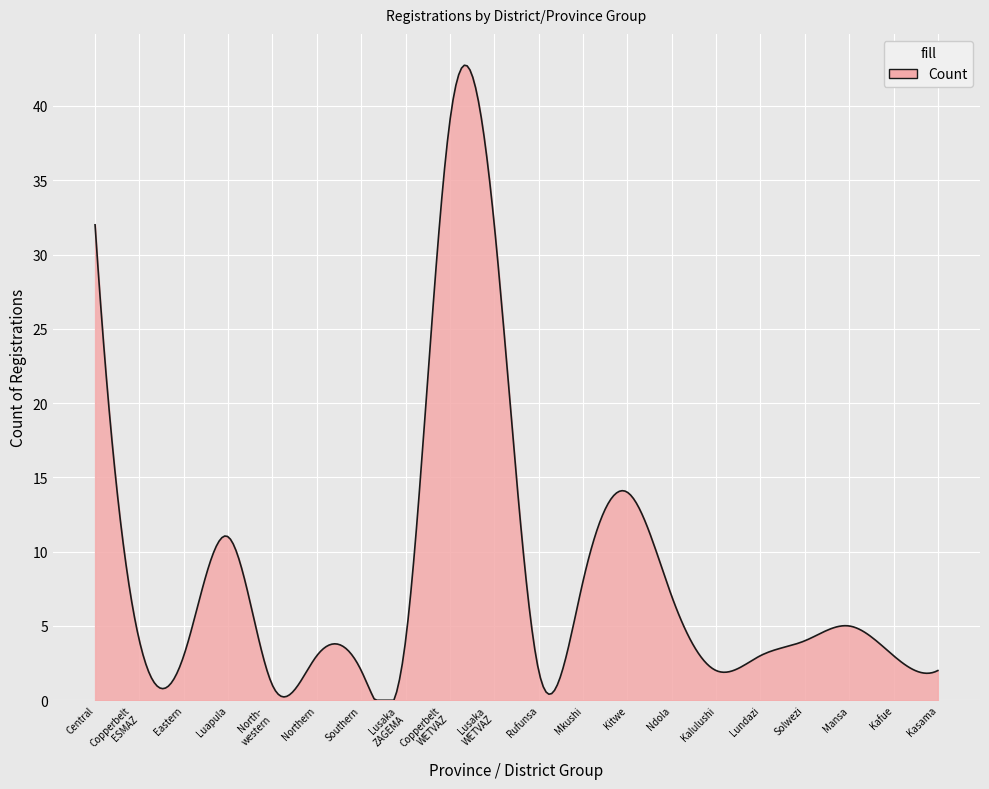

Does the chart have visible grid lines?

Yes